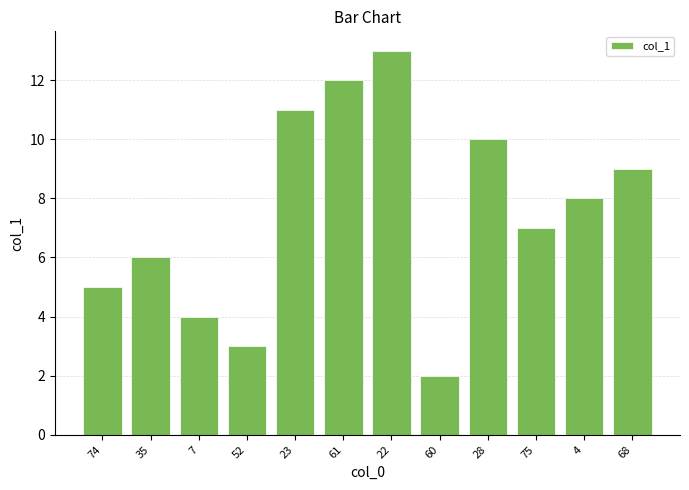

Count the number of categories in the chart.

12